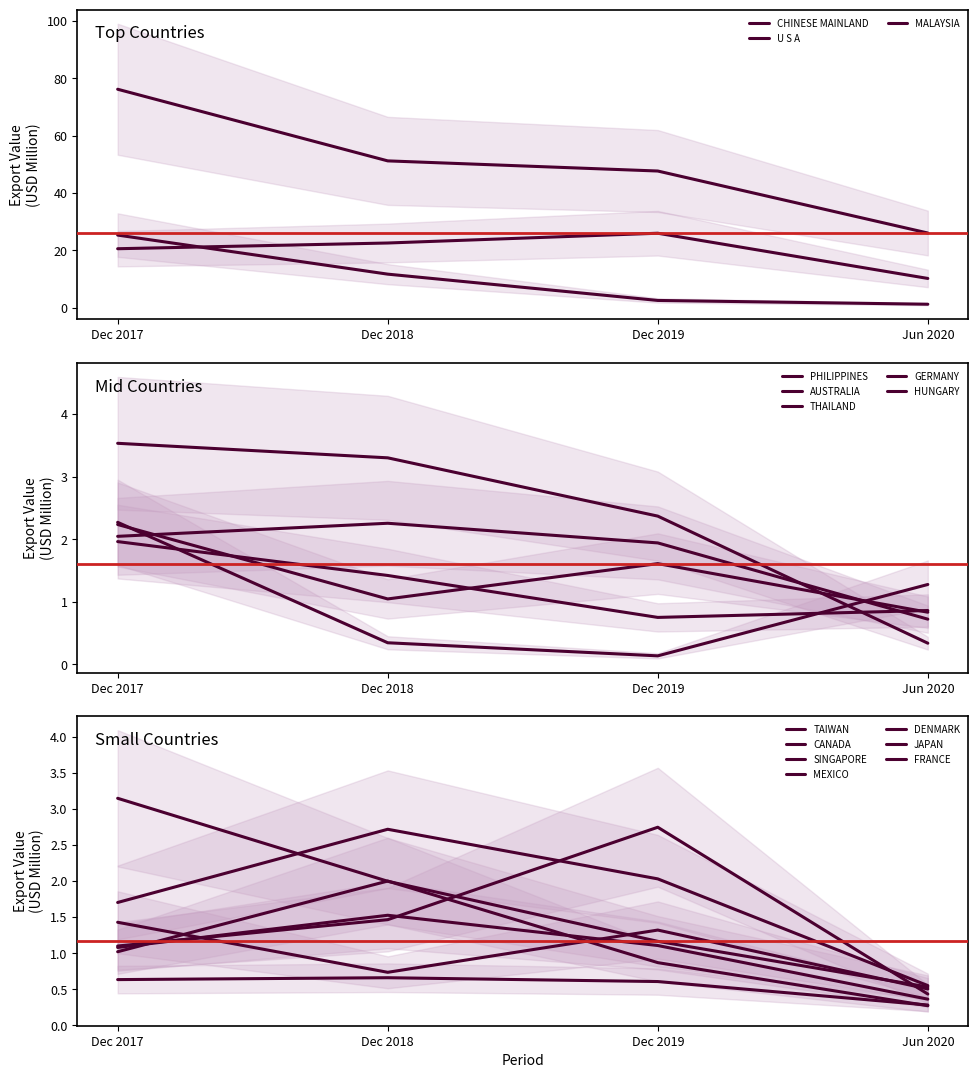

What is the sum of all 201712 values?

144.3